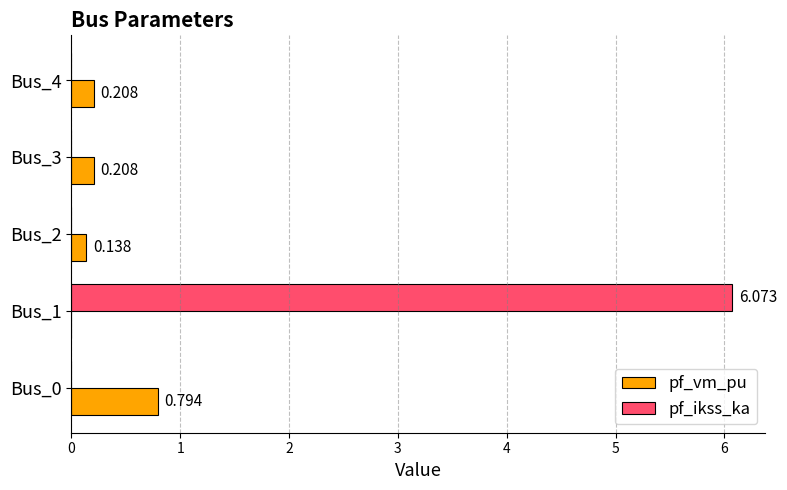

Which series has the largest total across all categories?

pf_ikss_ka